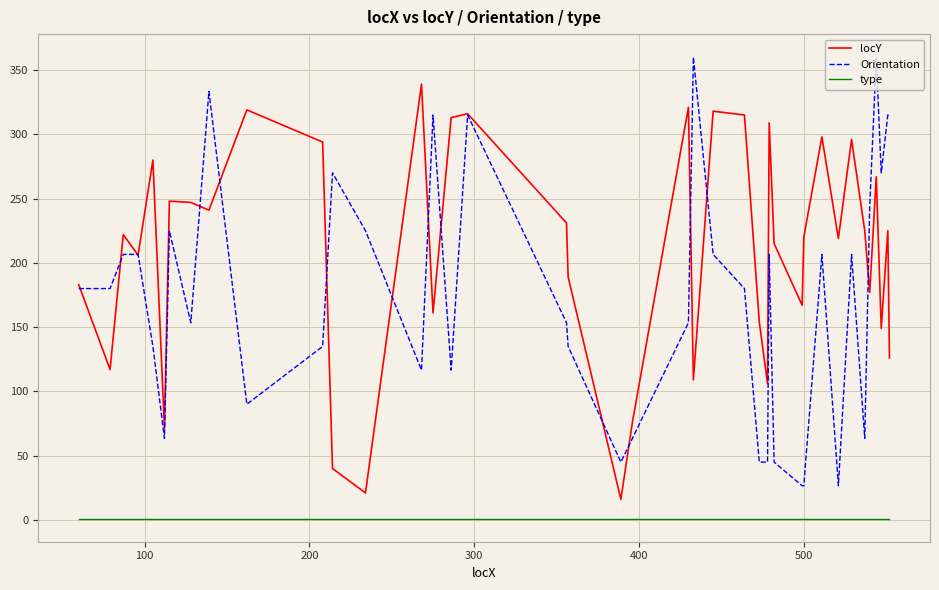

Count the number of categories in the chart.

40